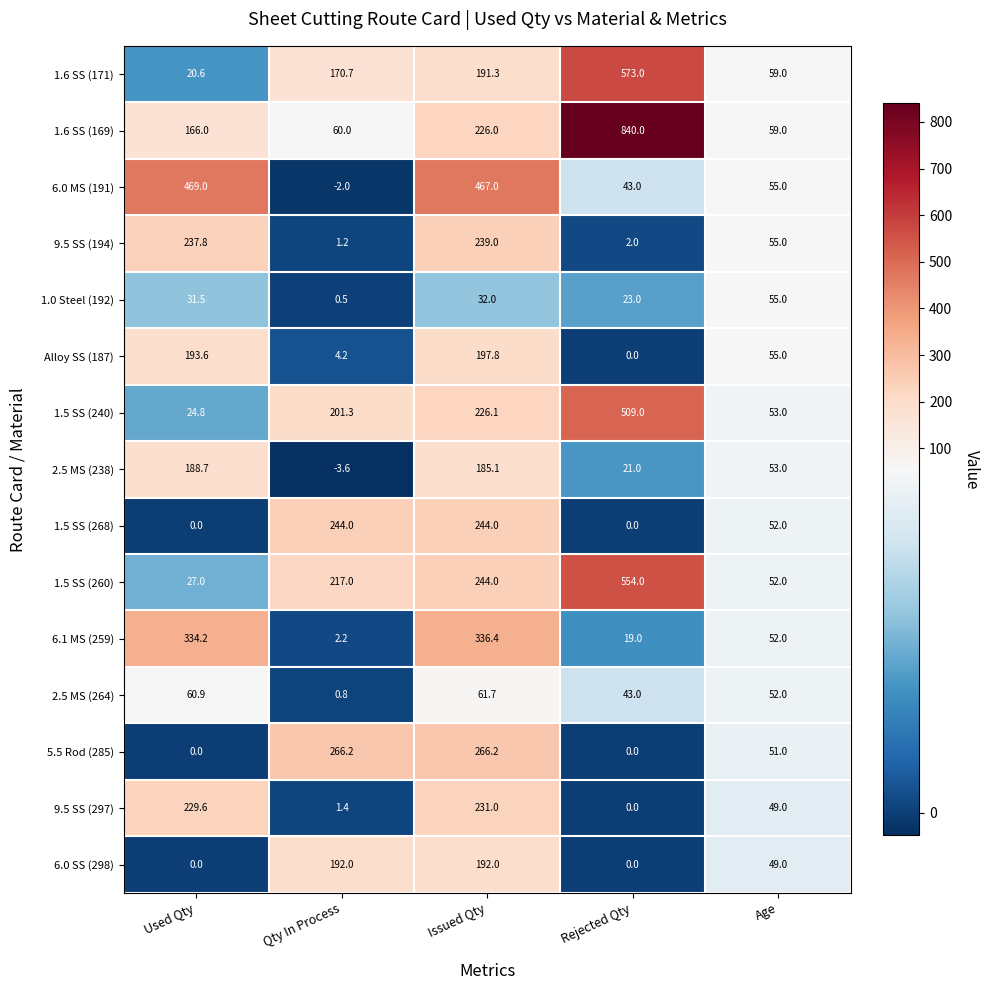

At which label is 1.5 SS (240) closest to 266?

Issued Qty